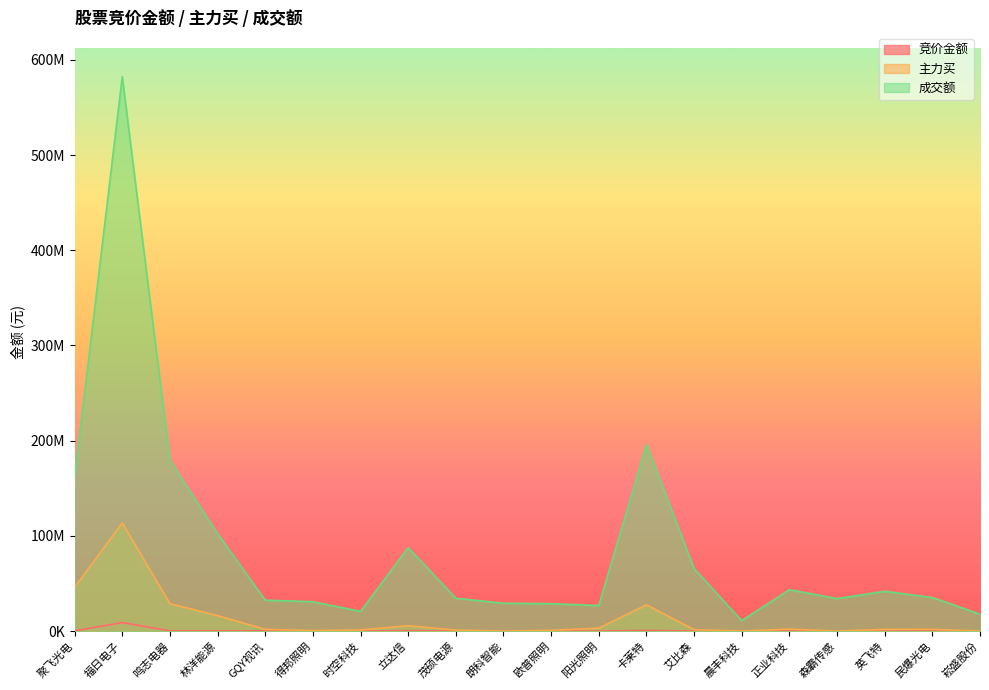

At how many categories does at least one series exceed 372886343?

1